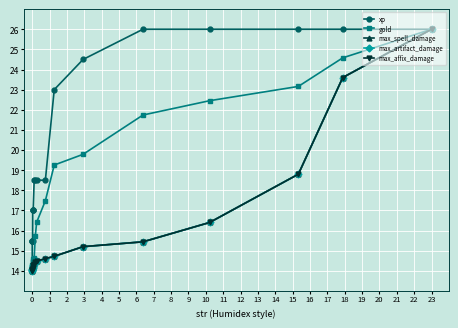

Is this an area chart (filled region under the line)?

No